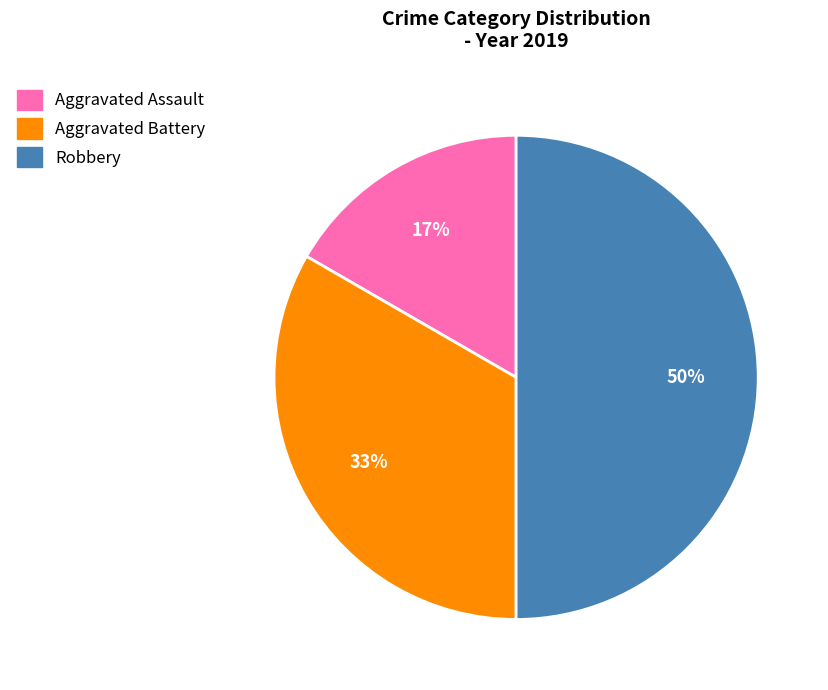

How many slices are in this pie chart?

3